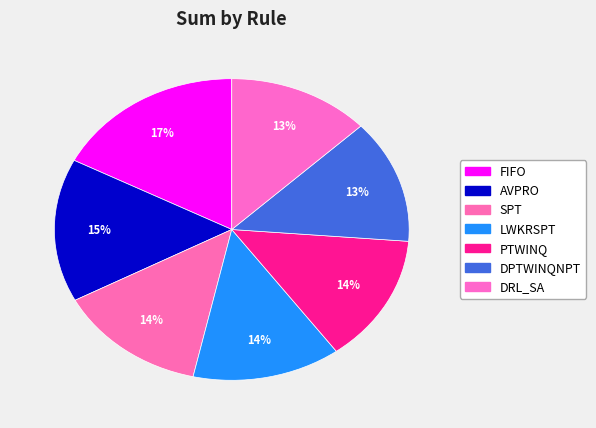

To the nearest percent, what is the combined percentage of SPT and DRL_SA?

27%